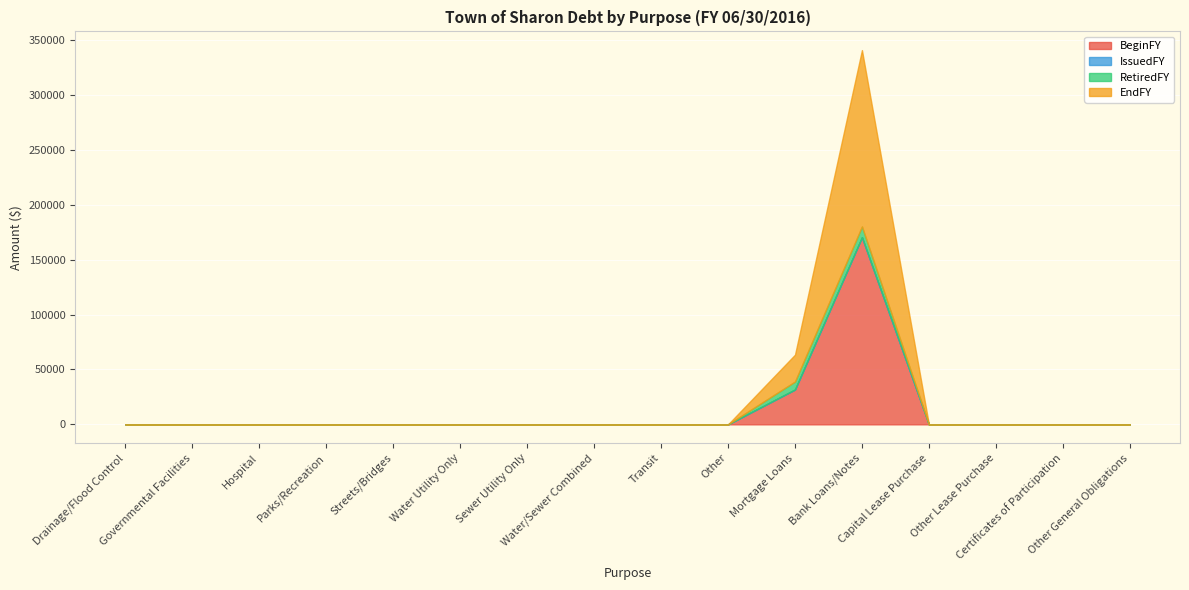

What is the label of the 9th point from the right?

Water/Sewer Combined